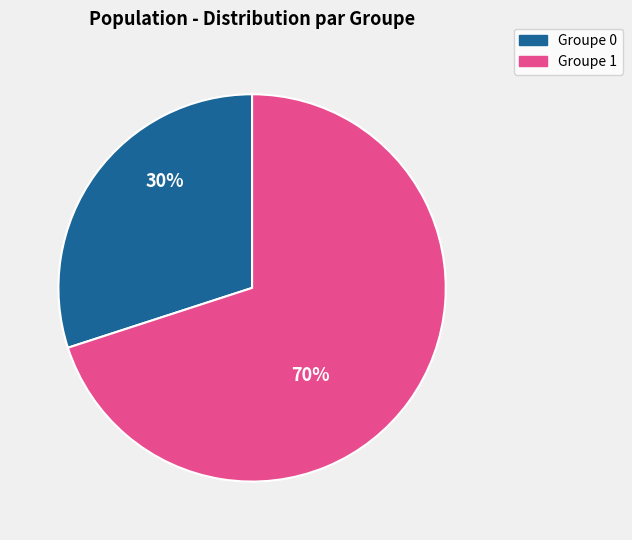

Approximately how many times larger is the value at Groupe 1 compared to Groupe 0?

2.3